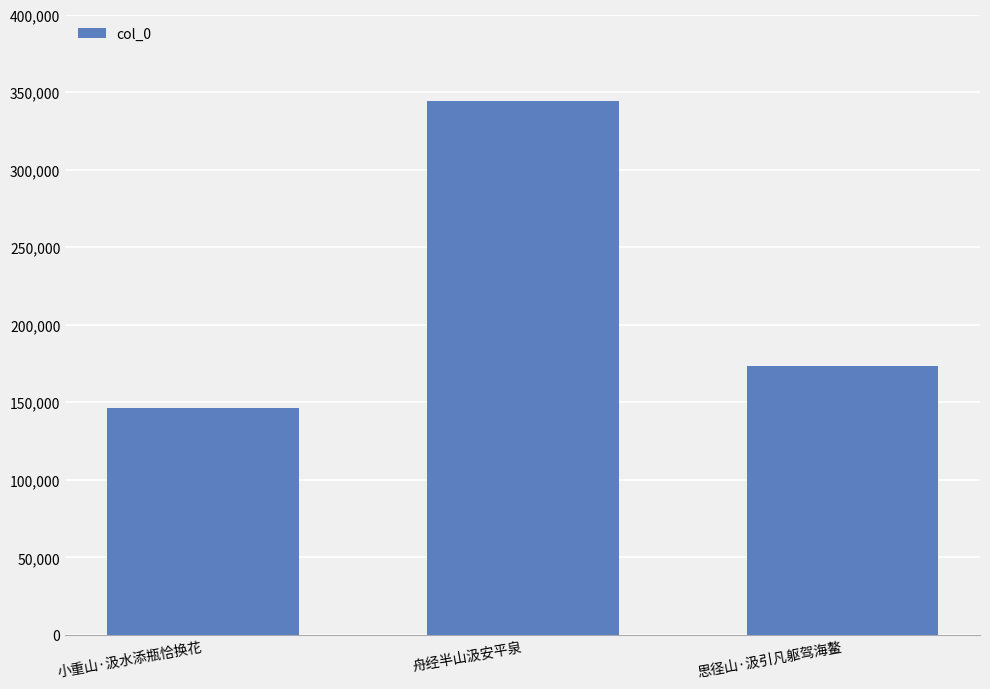

What is the difference between the maximum and minimum values?

197601